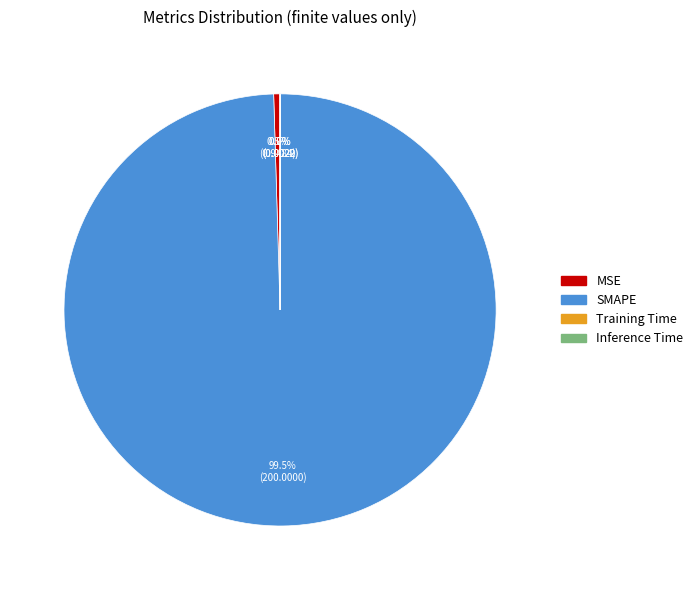

What is the largest slice in the pie chart?

SMAPE